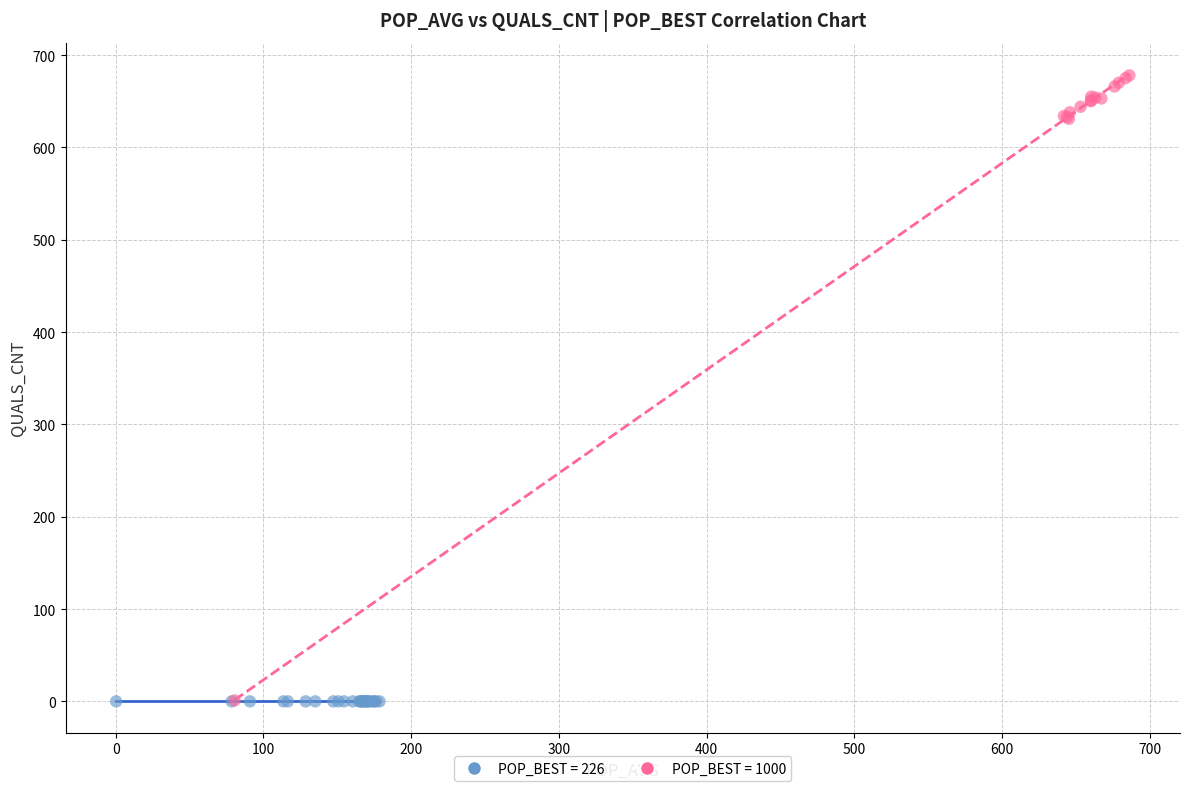

Which series reaches the maximum Y coordinate?

POP_BEST = 1000